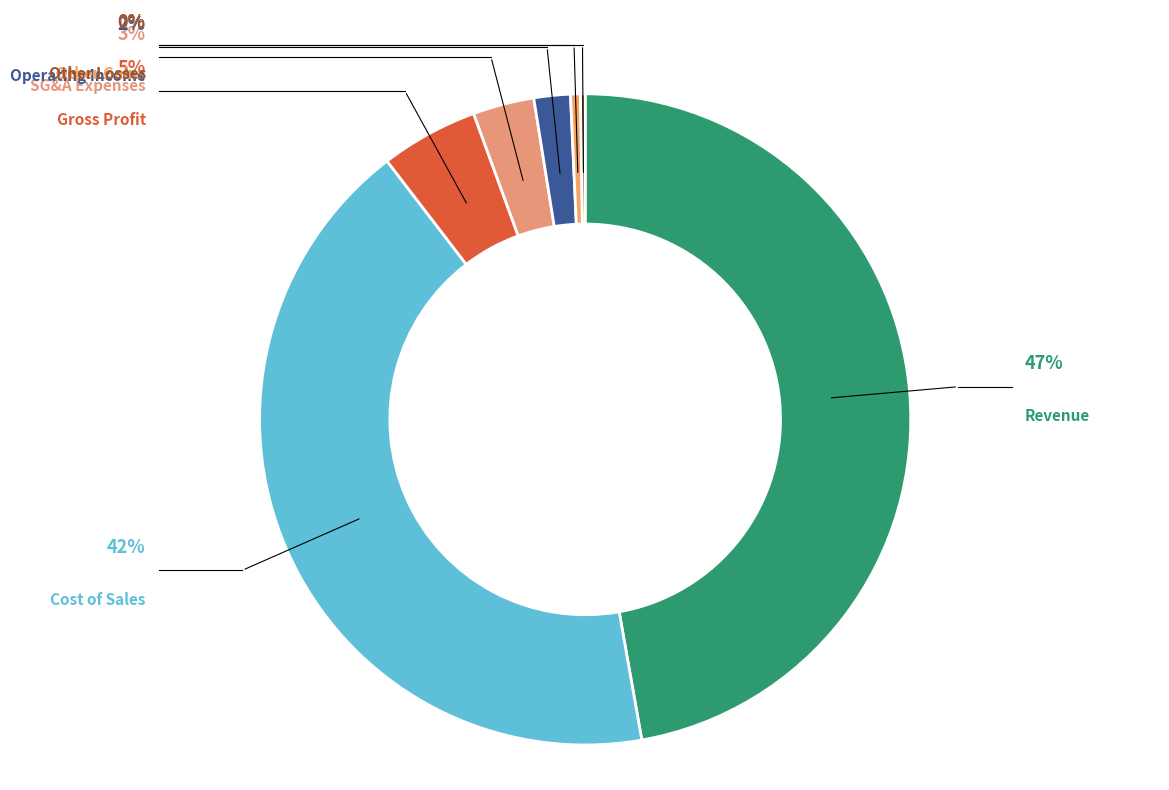

How many slices are in this pie chart?

7